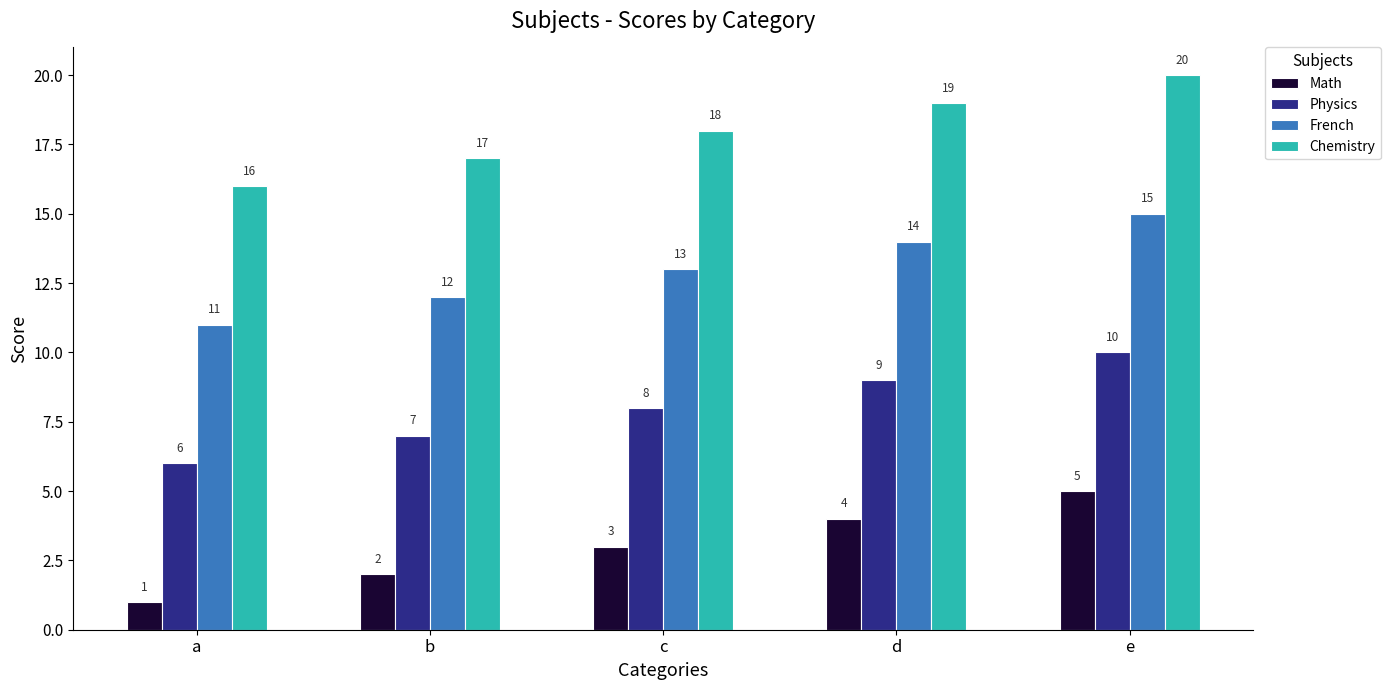

What is the difference between the highest and lowest values at b?

15